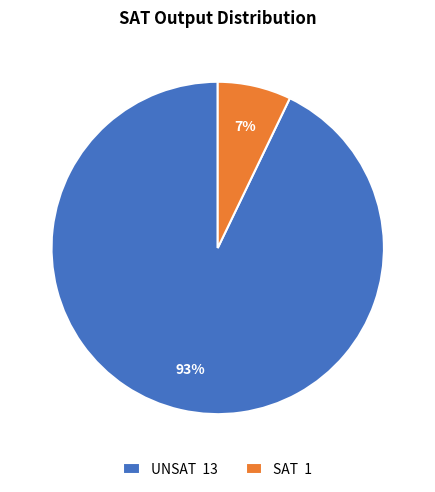

To the nearest percent, what is the difference between the SAT and UNSAT slice percentages?

86%